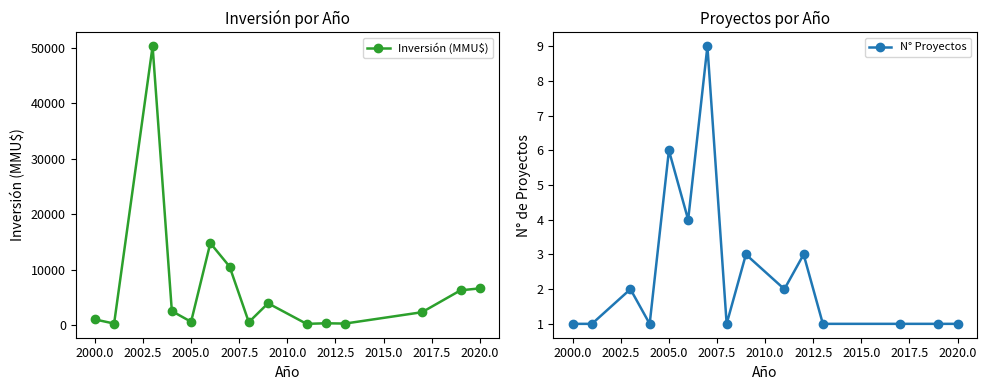

How many lines are shown in the chart?

2